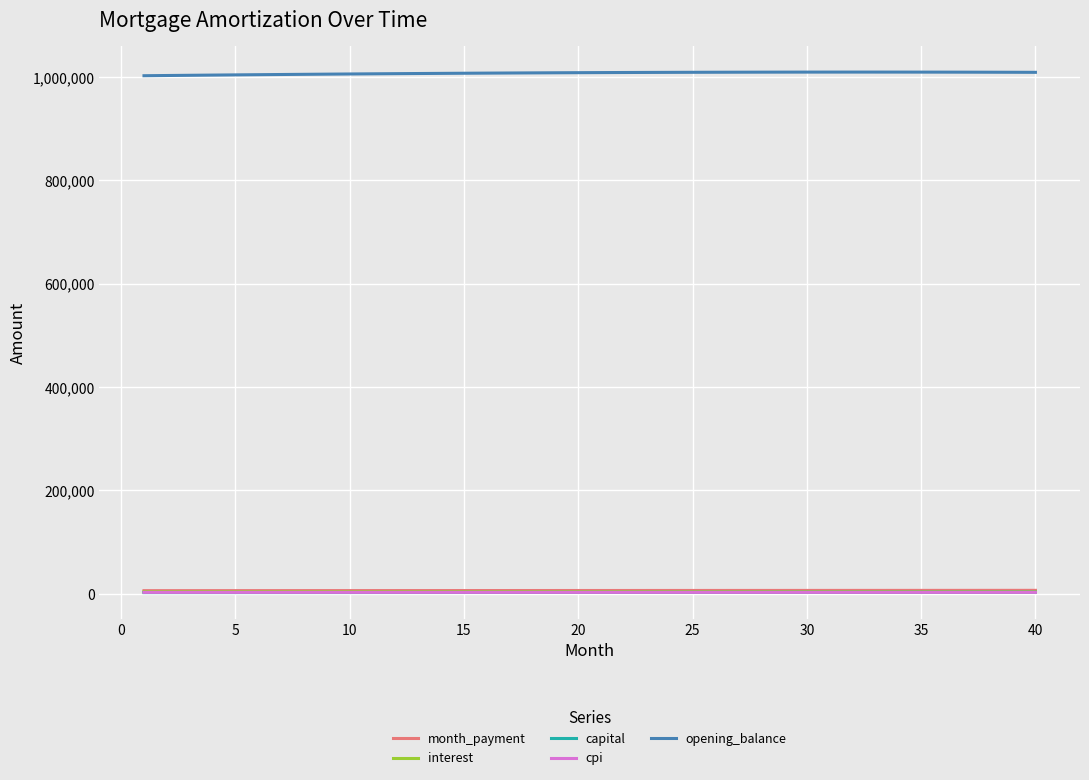

True or false: interest and capital intersect in this chart.

False